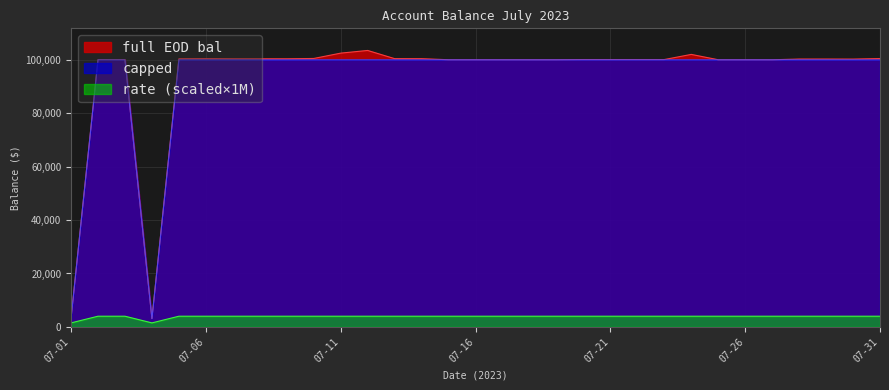

What is the sum of the full EOD bal values at 07-10 and 07-17?

200556.1